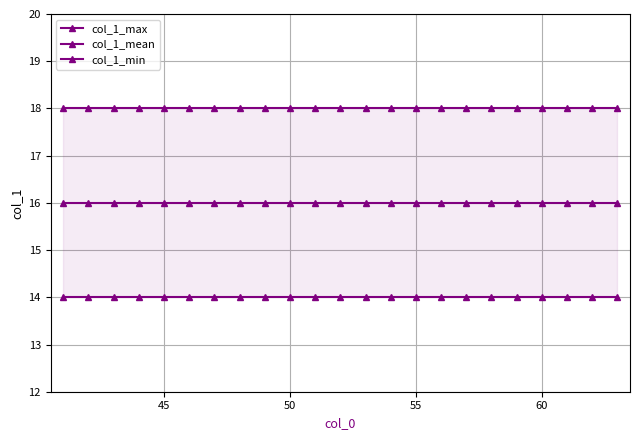

True or false: col_1_mean and col_1_min intersect in this chart.

False